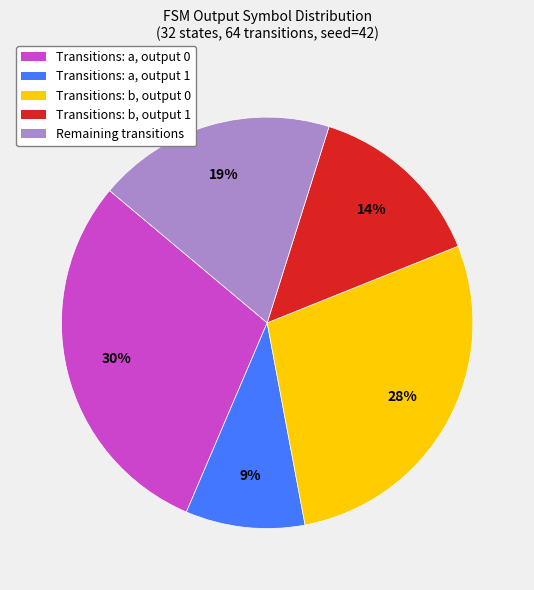

Do Remaining transitions and Transitions: a, output 0 together represent more than half of the pie?

No